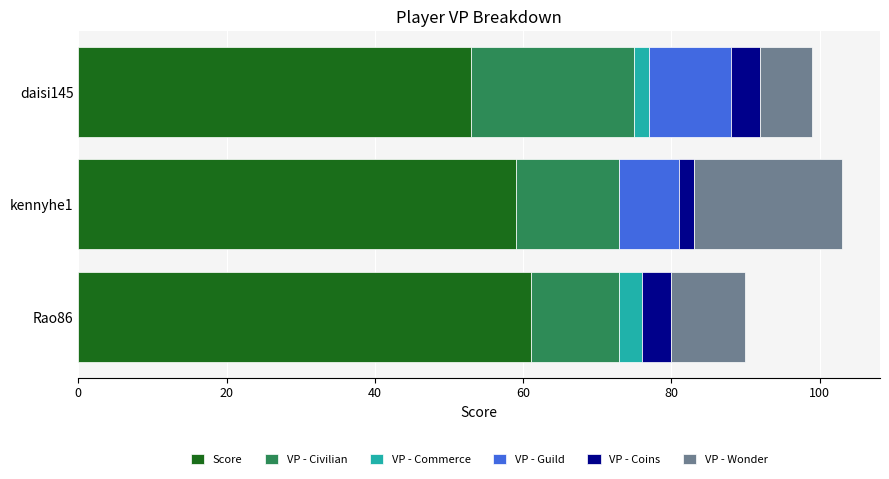

What is the maximum value for Score?

61